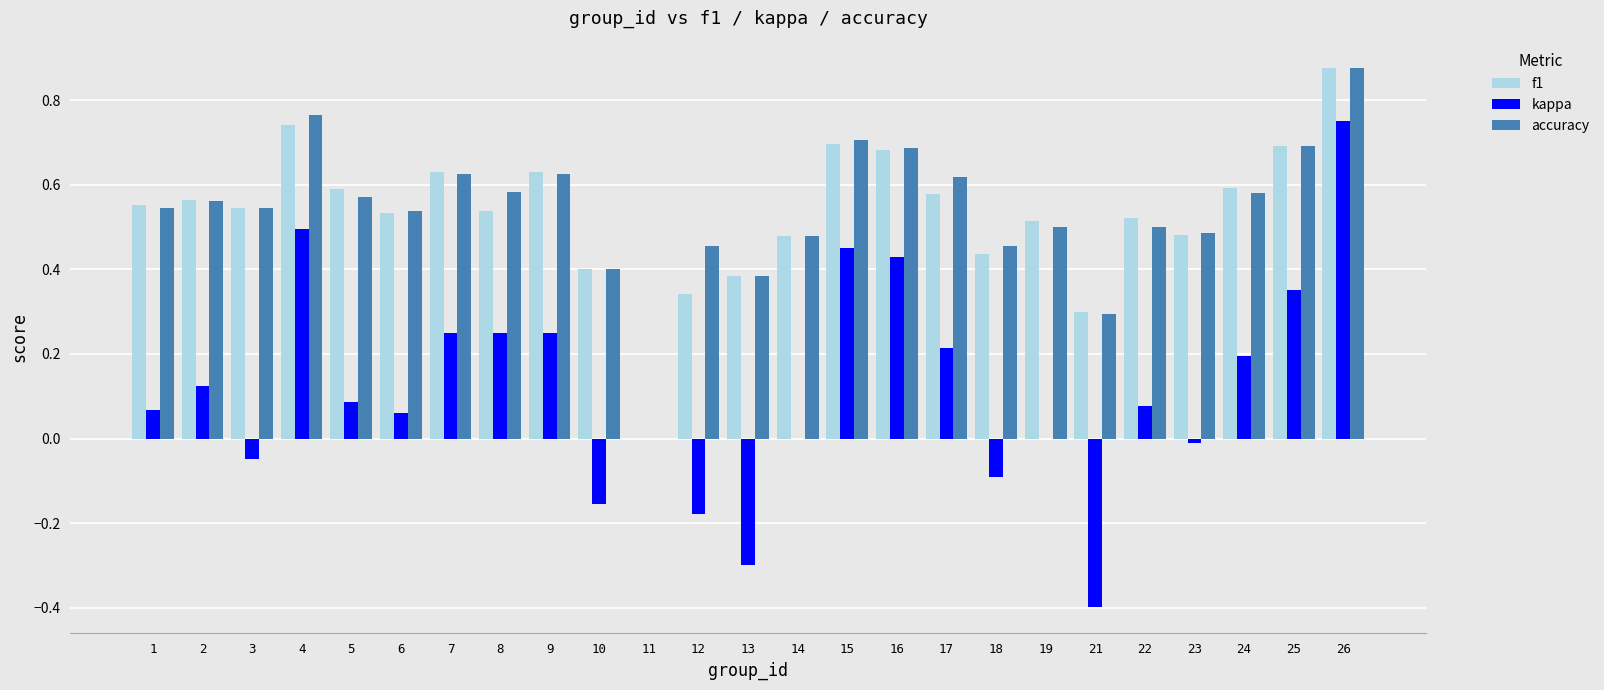

How many series are shown in this chart?

3